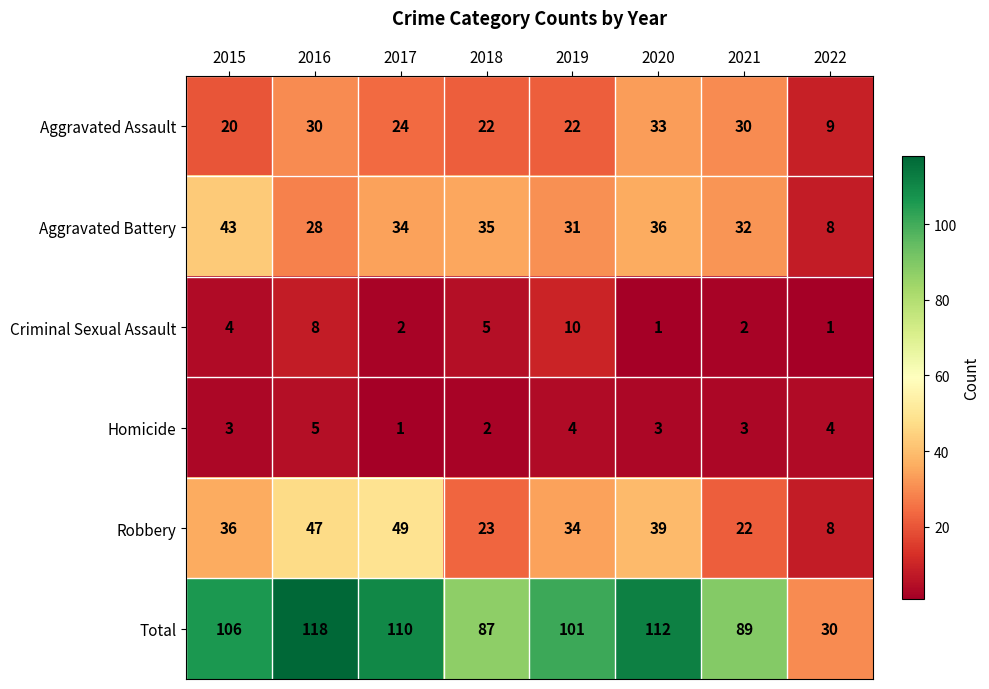

The value of Criminal Sexual Assault at 2017 is 0. True or false?

False